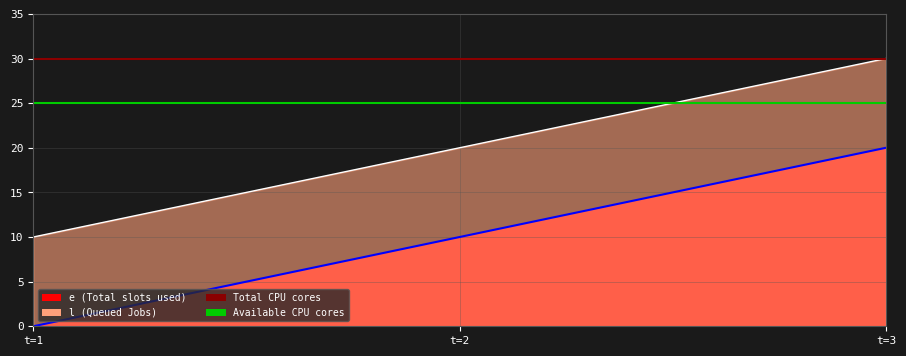

How many data points in e are above 10?

1